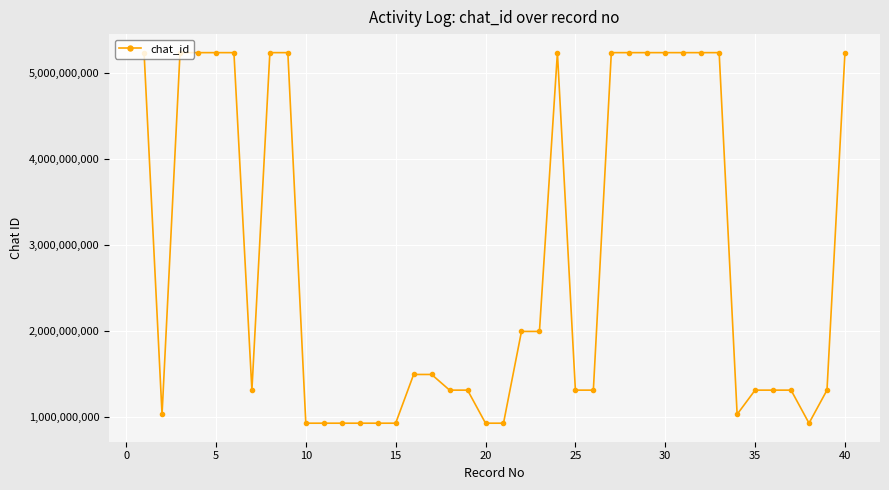

Reading left to right, list all the values displayed in this chart.

5237771279	1029804860	5237771279	5237771279	5237771279	5237771279	1311477493	5237771279	5237771279	926888461	926888461	926888461	926888461	926888461	926888461	1493768521	1493768521	1311477493	1311477493	926888461	926888461	1994514098	1994514098	5237771279	1311477493	1311477493	5237771279	5237771279	5237771279	5237771279	5237771279	5237771279	5237771279	1029804860	1311477493	1311477493	1311477493	926888461	1311477493	5237771279